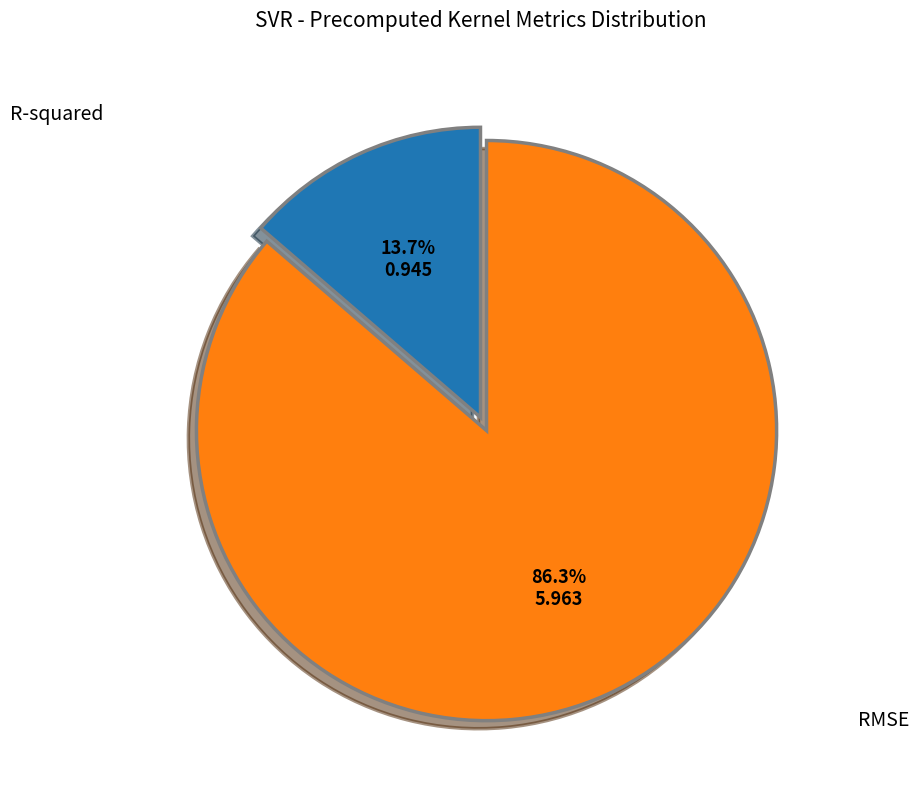

To the nearest percent, what portion does RMSE represent?

86%